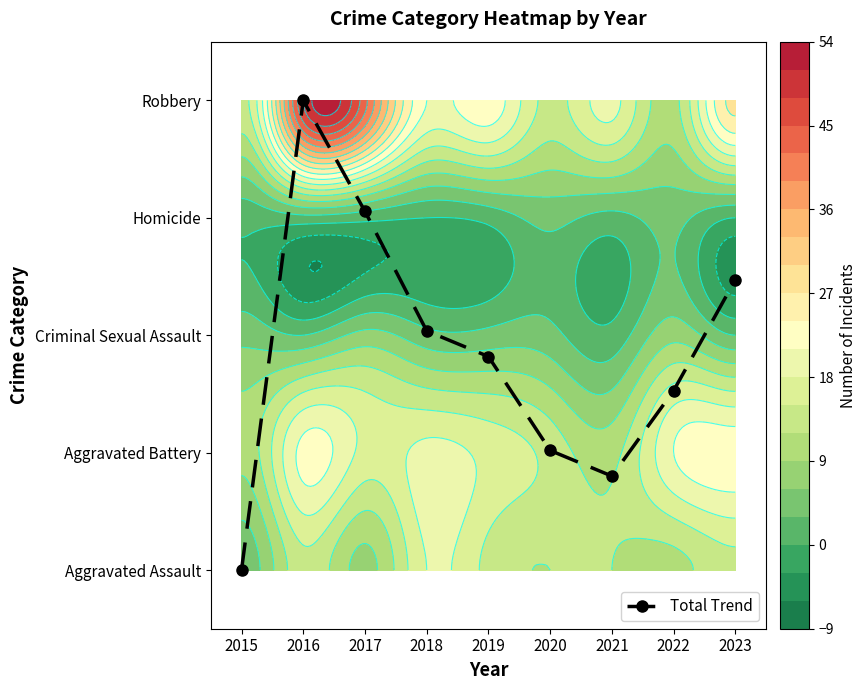

Between 2020 and 2015, which is larger?

2020